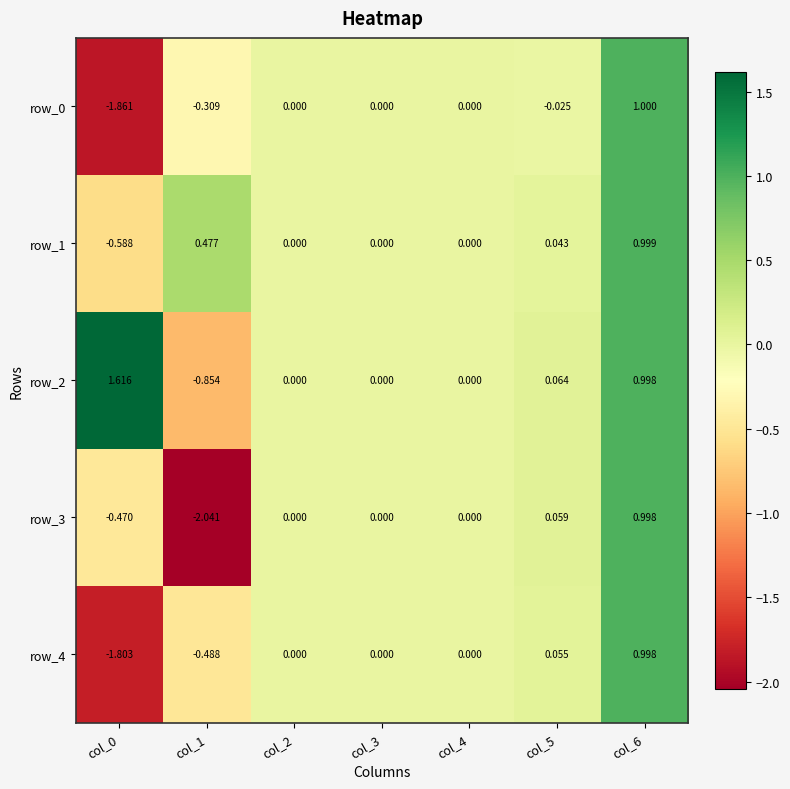

Which series has the largest total across all categories?

row_2